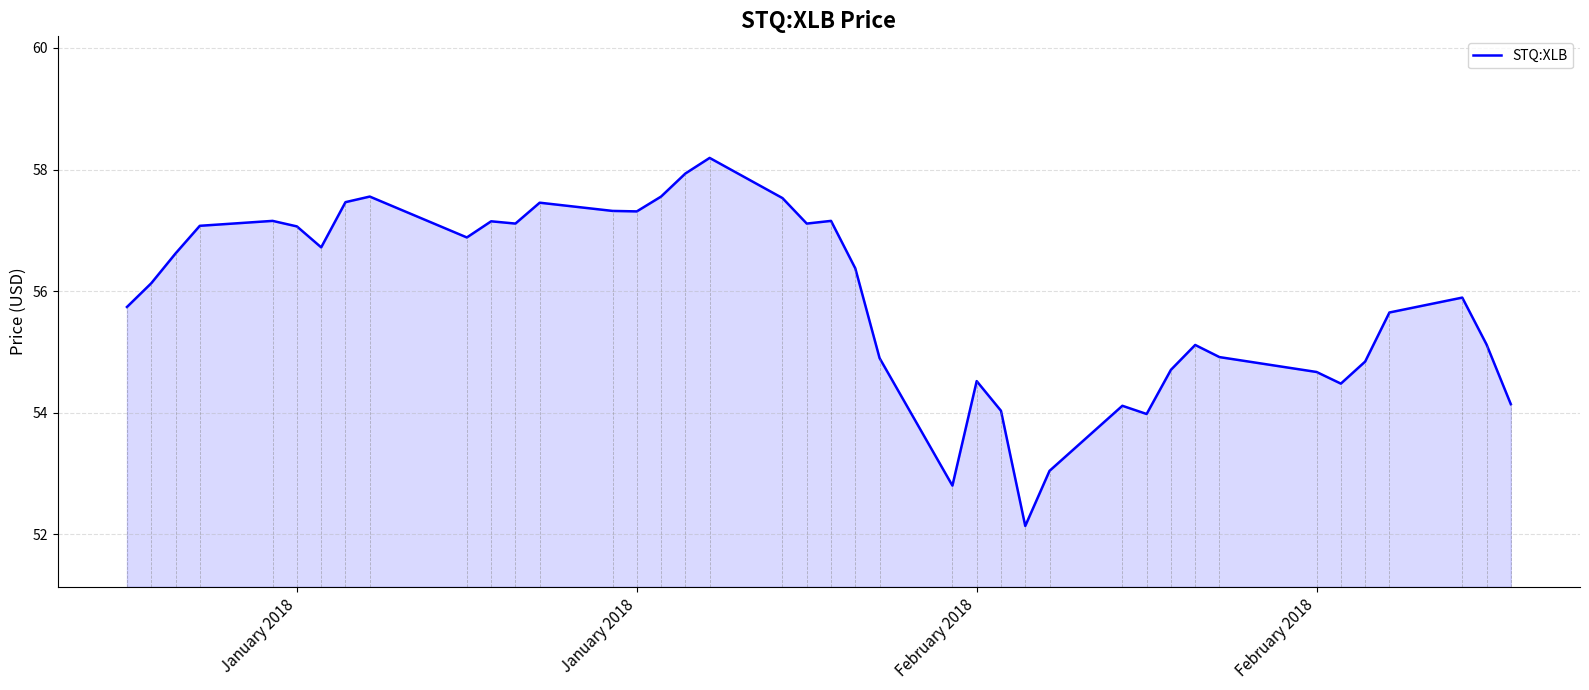

What is the greatest value displayed?

58.2